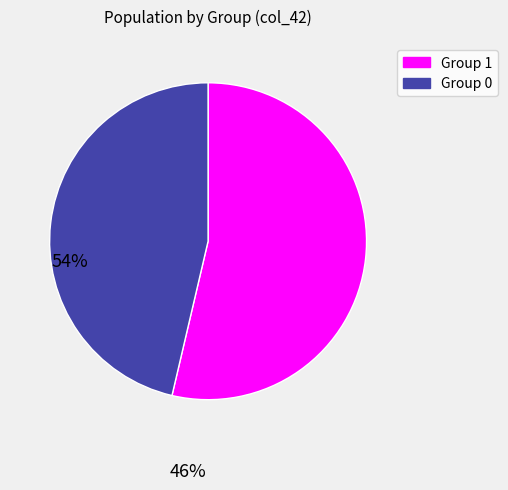

The Group 0 slice represents 46% of the pie. True or false?

True